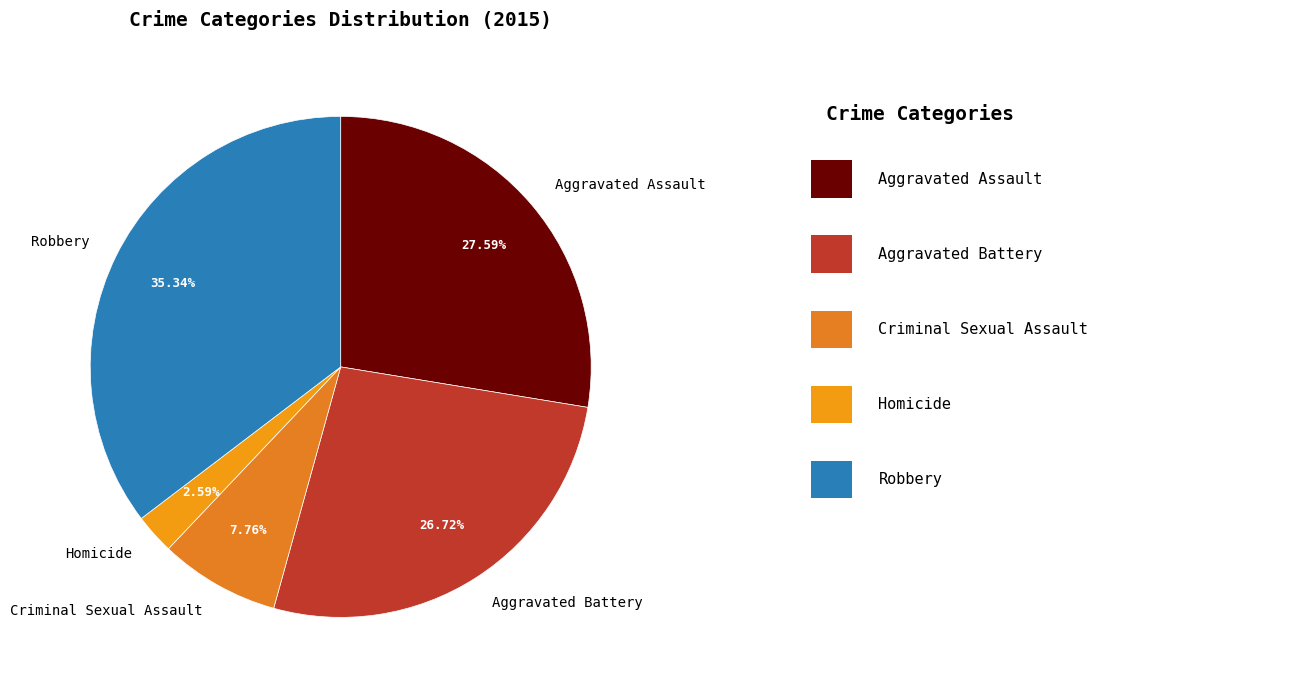

Between Aggravated Battery and Aggravated Assault, which is larger?

Aggravated Assault